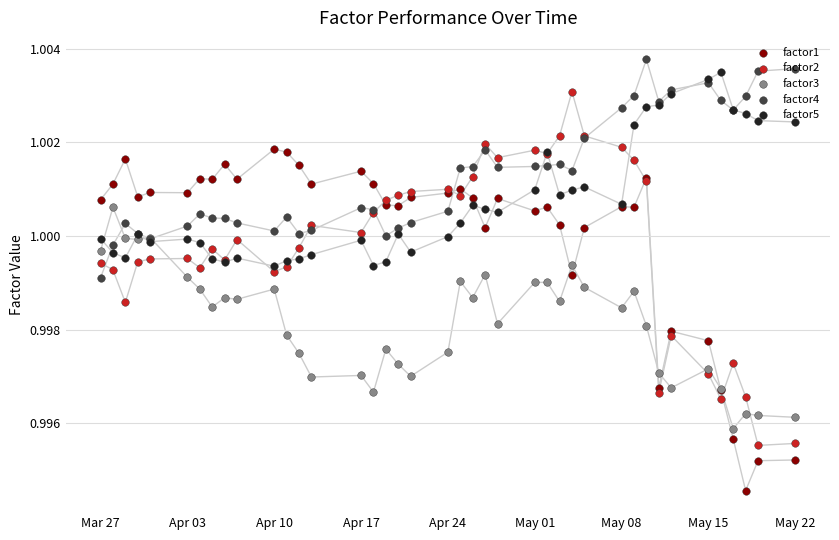

What is the total value across all series at May 01?

5.0